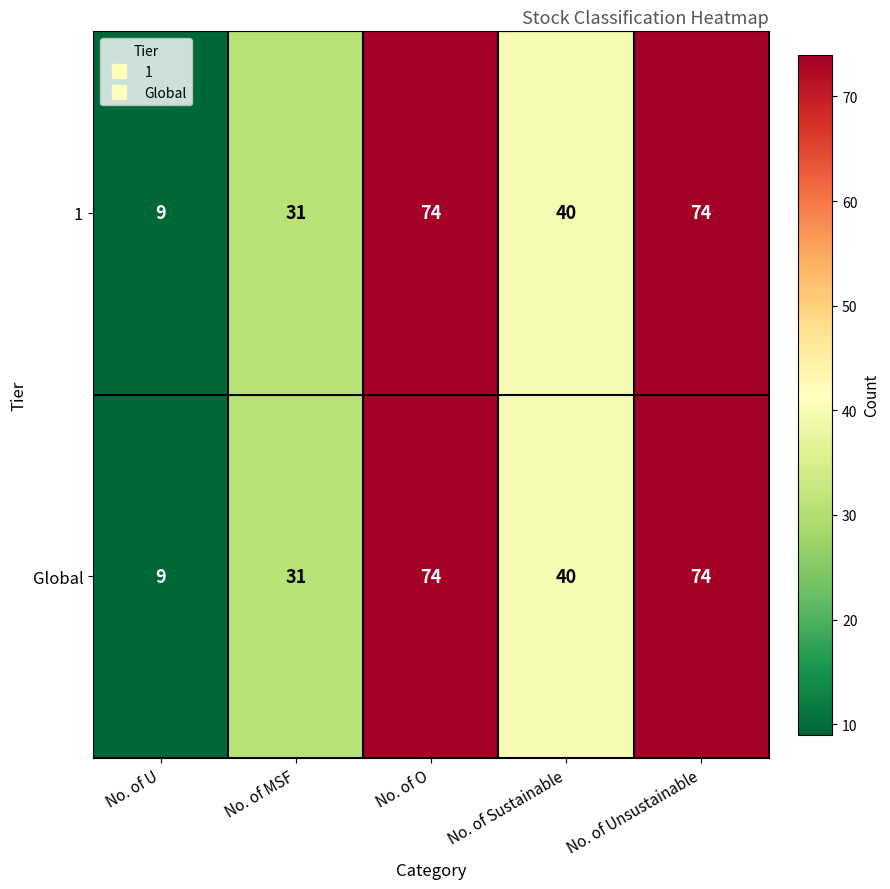

Is the value of 1 at No. of Sustainable greater than the value of Global at No. of MSF?

Yes